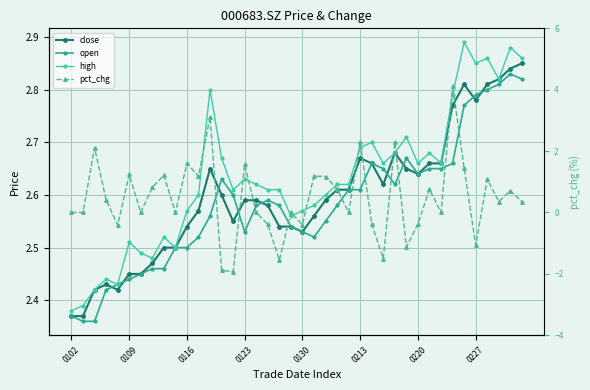

At which label does close reach its minimum?

0102